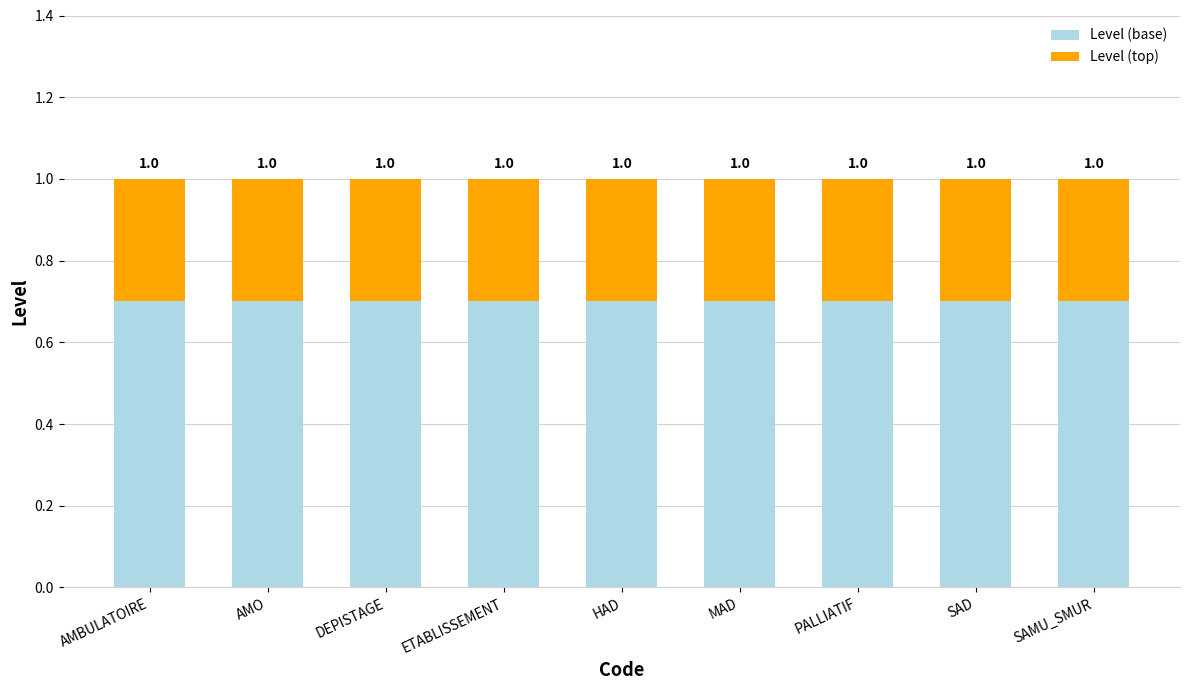

Which series has the widest spread of values?

Level (base)